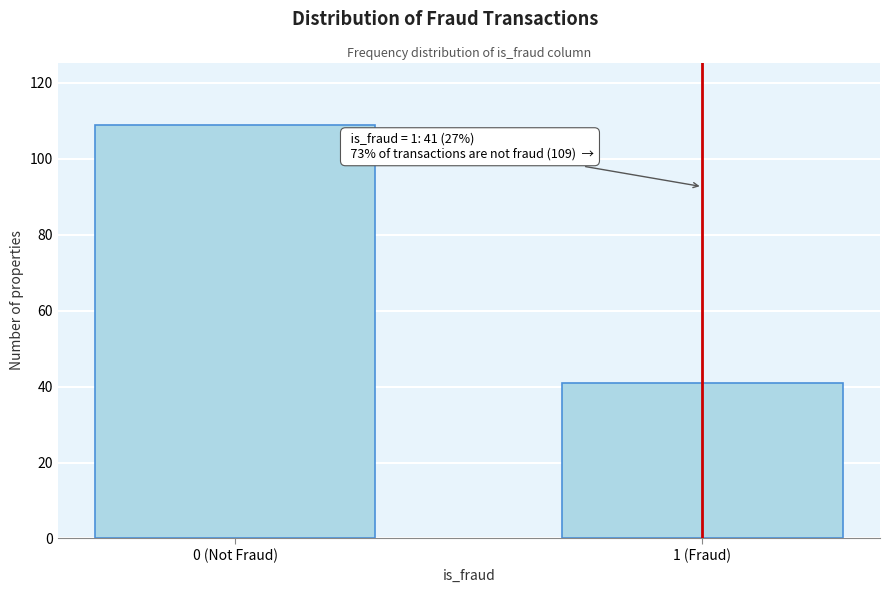

Reading right to left, extract all data points from this chart.

41	109